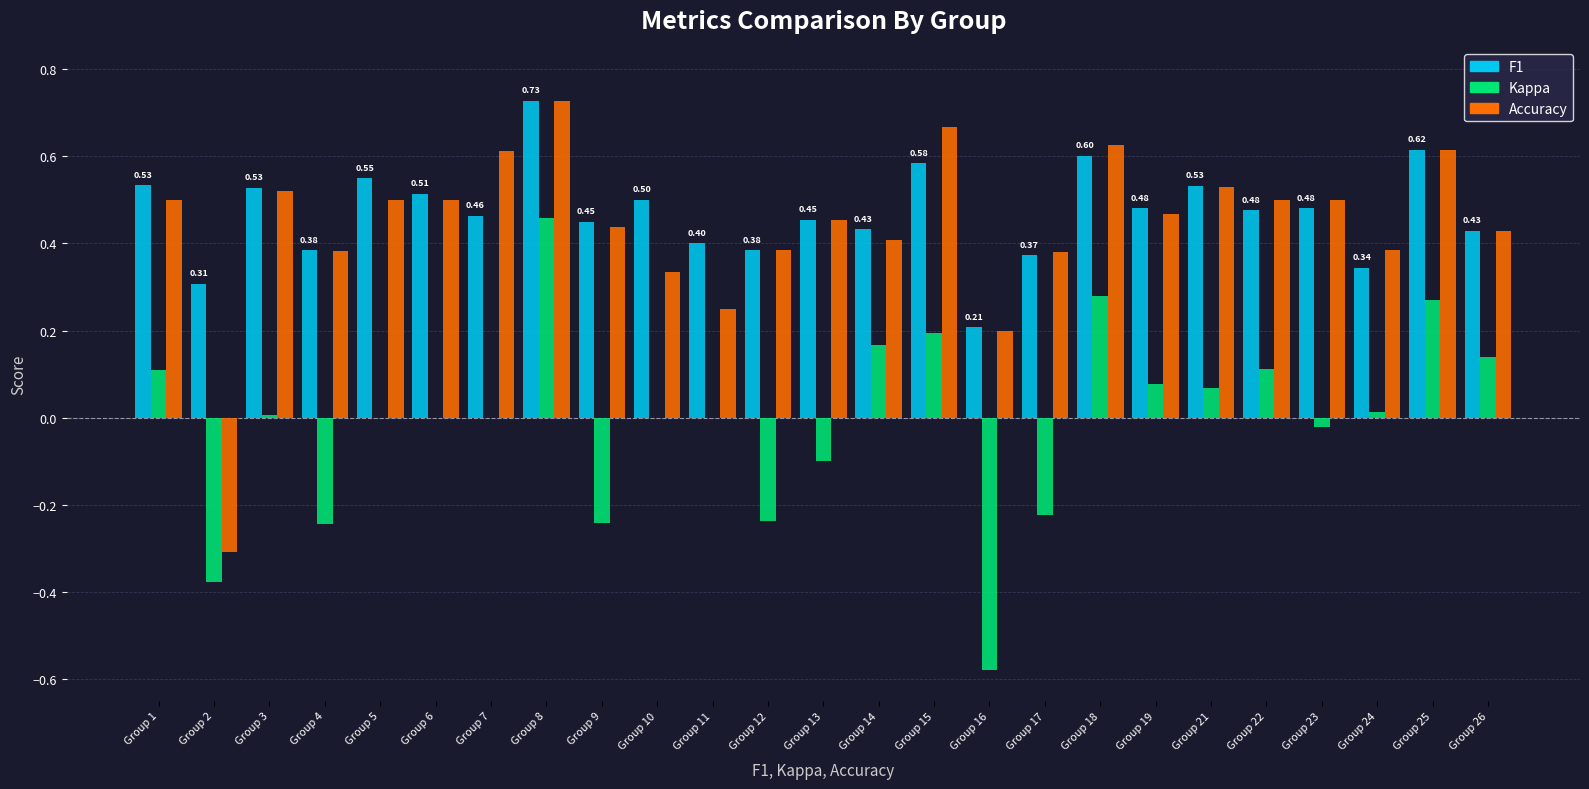

Count the number of data series in this chart.

3